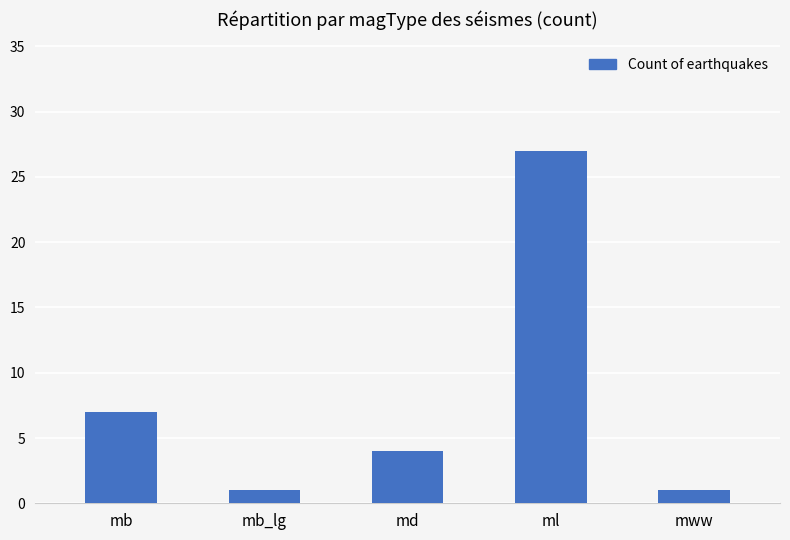

The chart shows a value of 42 at ml. True or false?

False